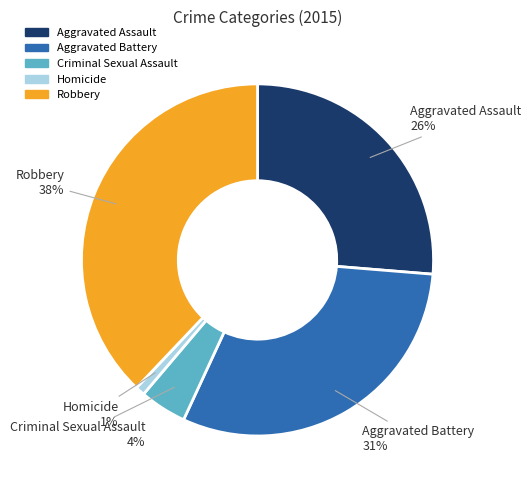

What is the ratio of the value at Aggravated Battery to the value at Robbery?

0.8